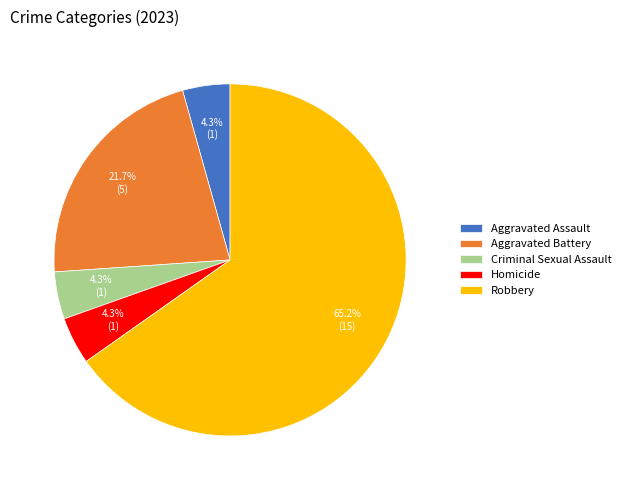

What is the largest slice in the pie chart?

Robbery